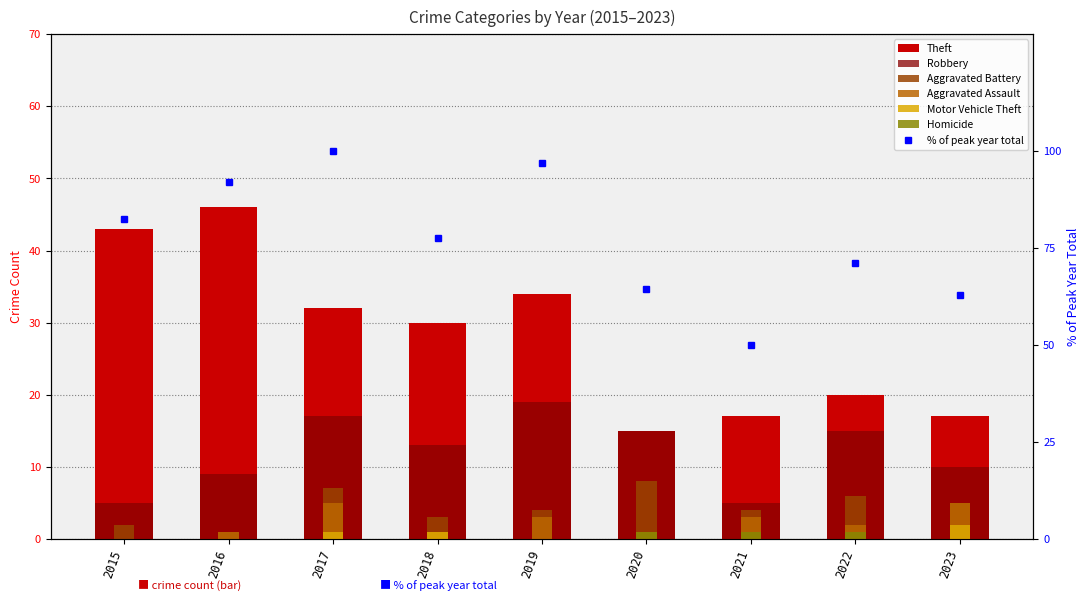

How many values in the Aggravated Assault series are below 2?

4